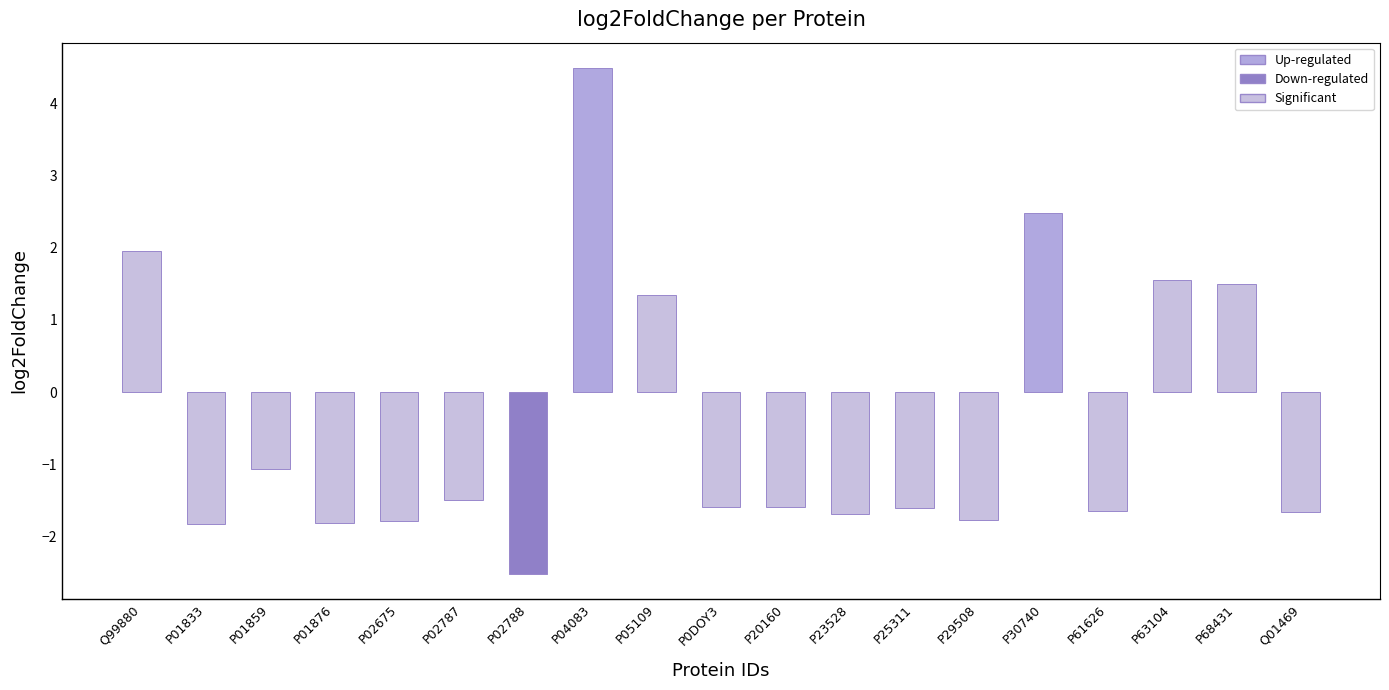

What value does the data have at P01876?

-1.8